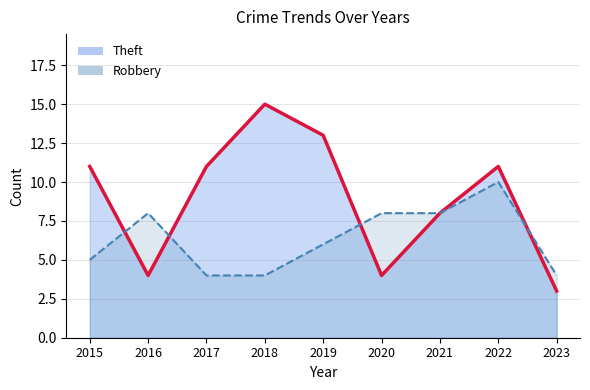

What is the value of the Robbery point at the 8th from the left?

10